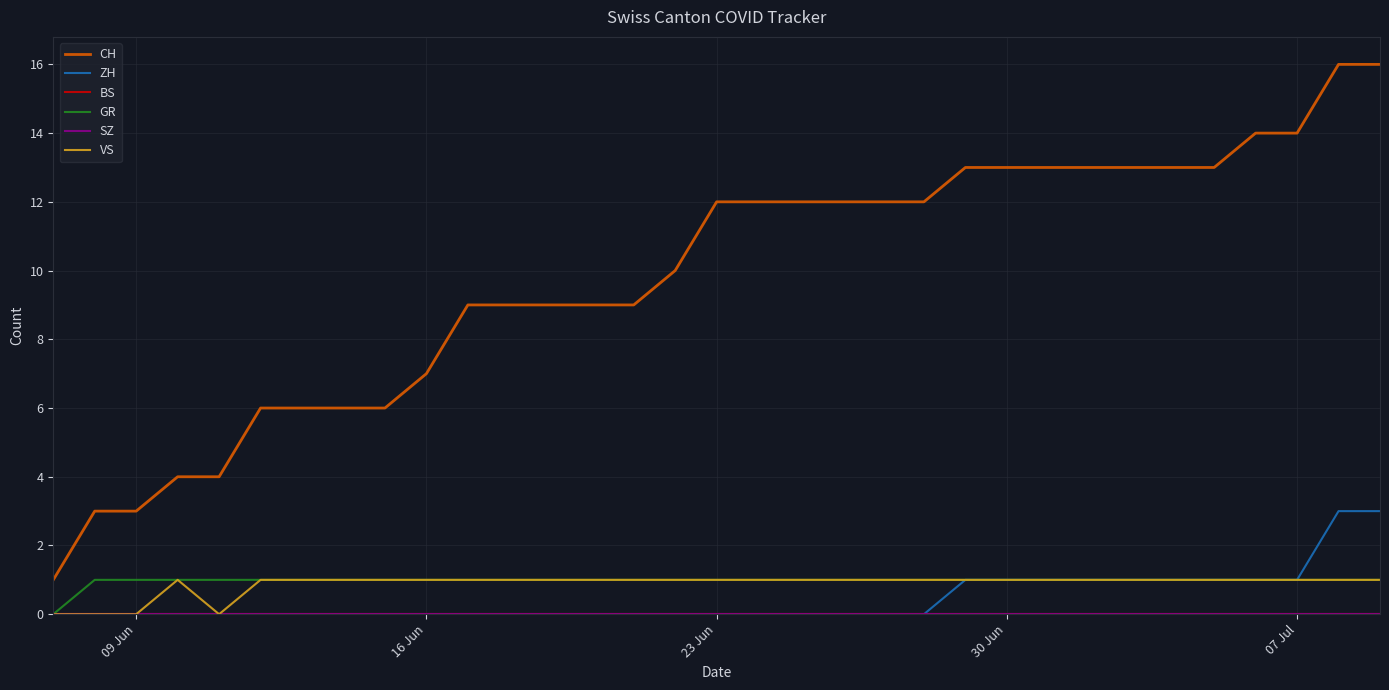

At which label does SZ reach its peak?

09 Jun